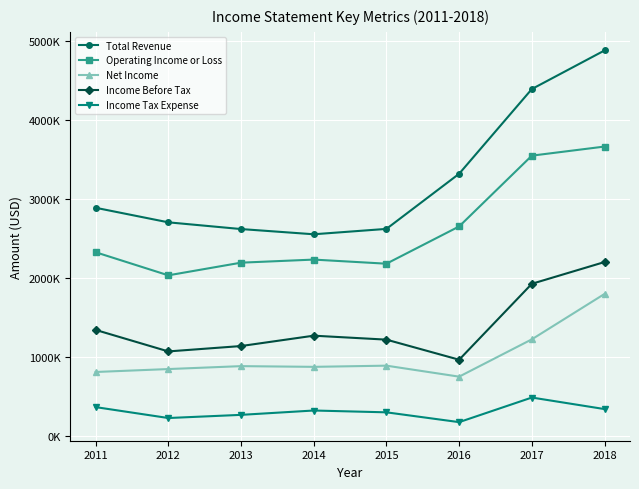

Reading left to right, what are all the values shown in this chart?

Total Revenue: 2011=2889000	2012=2705000	2013=2620000	2014=2554000	2015=2622000	2016=3319000	2017=4390000	2018=4878000
Operating Income or Loss: 2011=2327000	2012=2035000	2013=2195000	2014=2234000	2015=2182000	2016=2653000	2017=3548000	2018=3663000
Net Income: 2011=813000	2012=850000	2013=887000	2014=878000	2015=893000	2016=754000	2017=1226000	2018=1800000
Income Before Tax: 2011=1345000	2012=1073000	2013=1141000	2014=1272000	2015=1222000	2016=968000	2017=1928000	2018=2203000
Income Tax Expense: 2011=369000	2012=231000	2013=271000	2014=326000	2015=303000	2016=179000	2017=490000	2018=344000